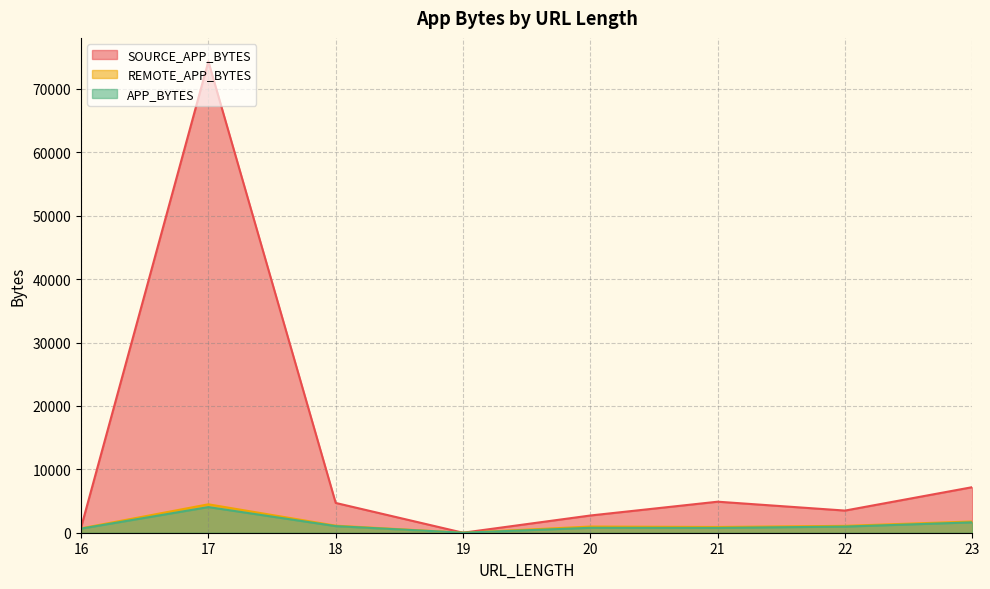

Which series has the largest total across all categories?

SOURCE_APP_BYTES